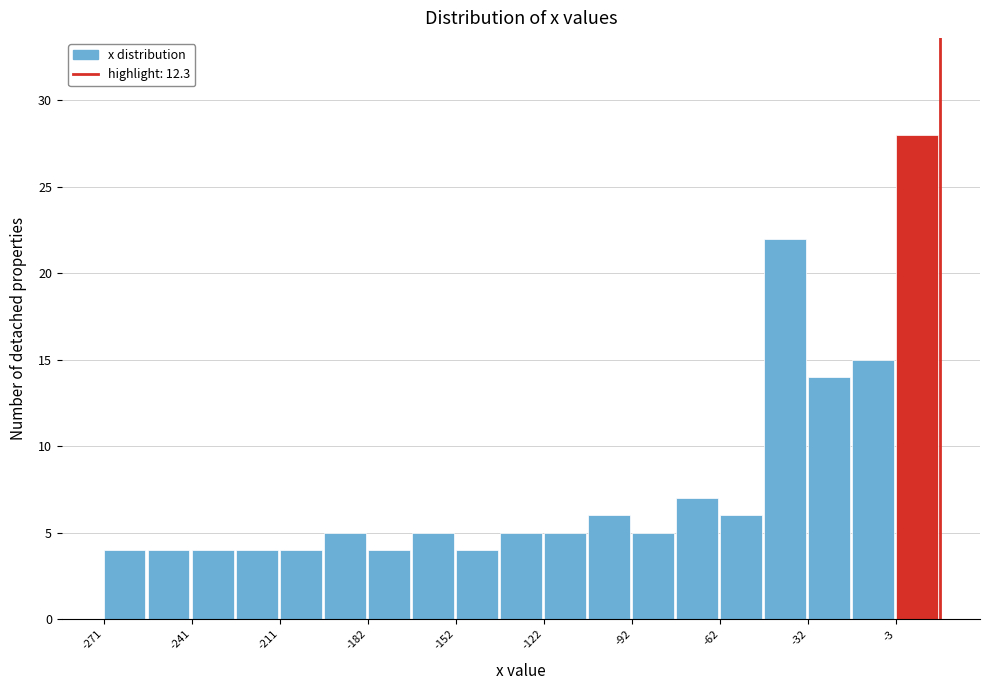

Around what value on the x-axis is the tallest bar? Give the approximate position of its centre, as read against the axis.

5